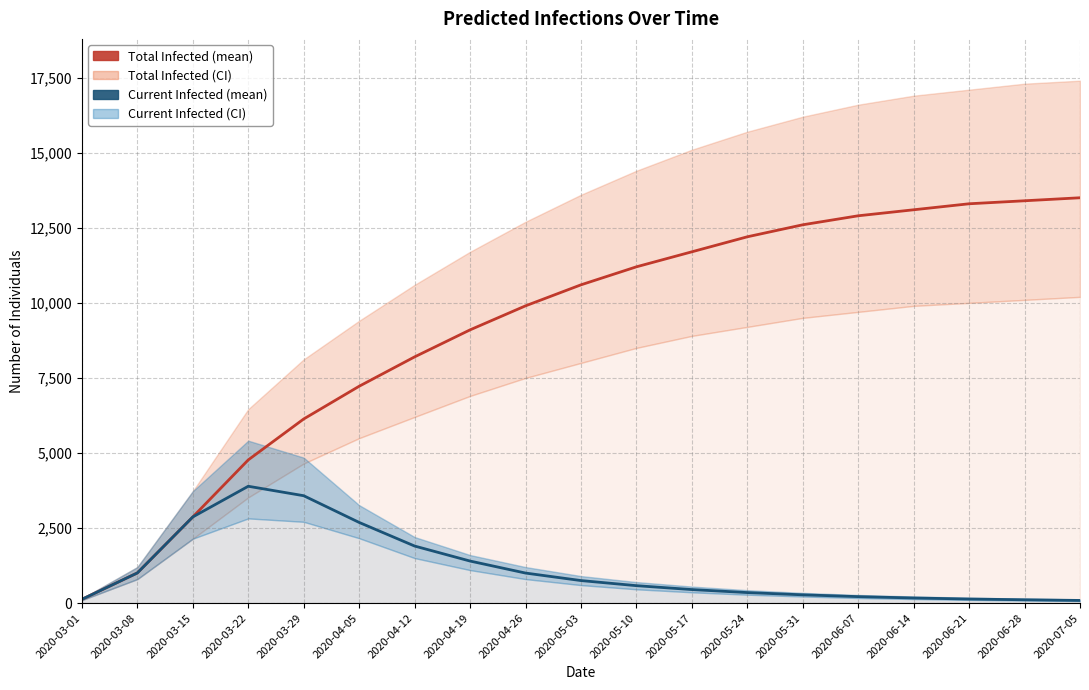

Reading left to right, extract all data points from this chart.

predicted_total_infected_mean: 125	1004	2869	4769	6132	7222	8200	9100	9900	10600	11200	11700	12200	12600	12900	13100	13300	13400	13500
predicted_current_infected_mean: 125	1004	2869	3891	3576	2686	1900	1400	1000	750	580	450	350	275	215	170	135	110	88